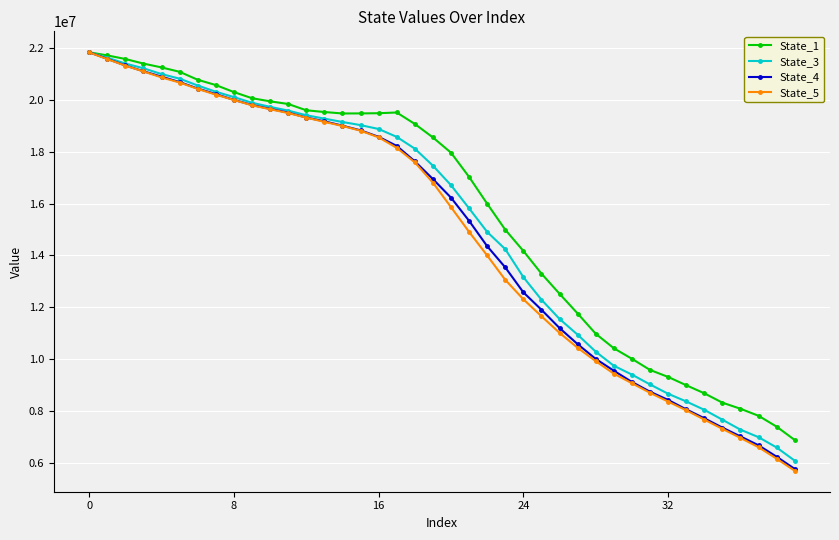

What is the value of the State_3 point at the 6th from the left?

20806817.2